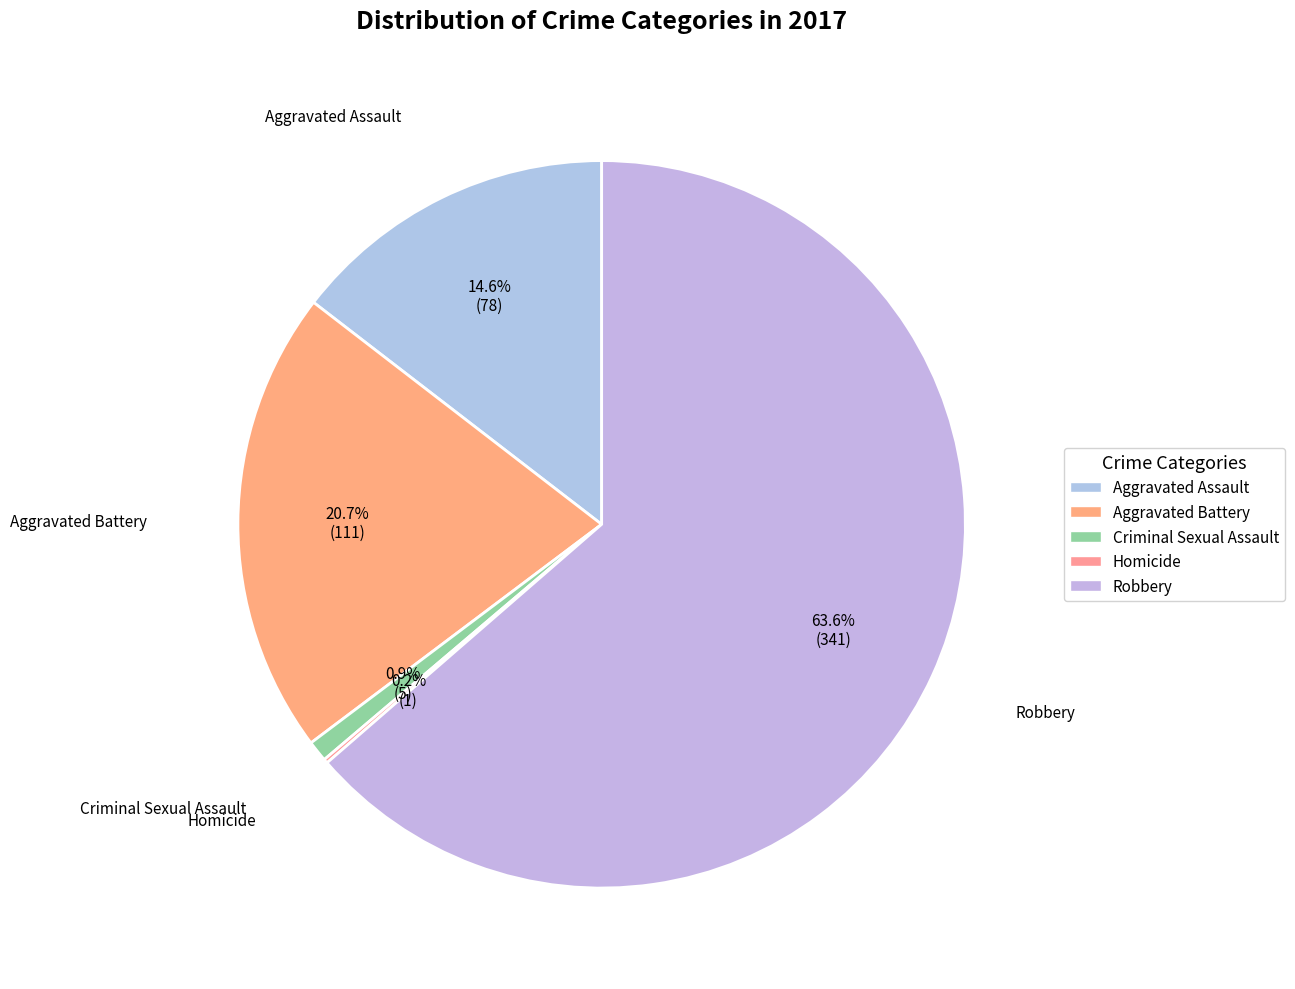

Which slice is the largest?

Robbery